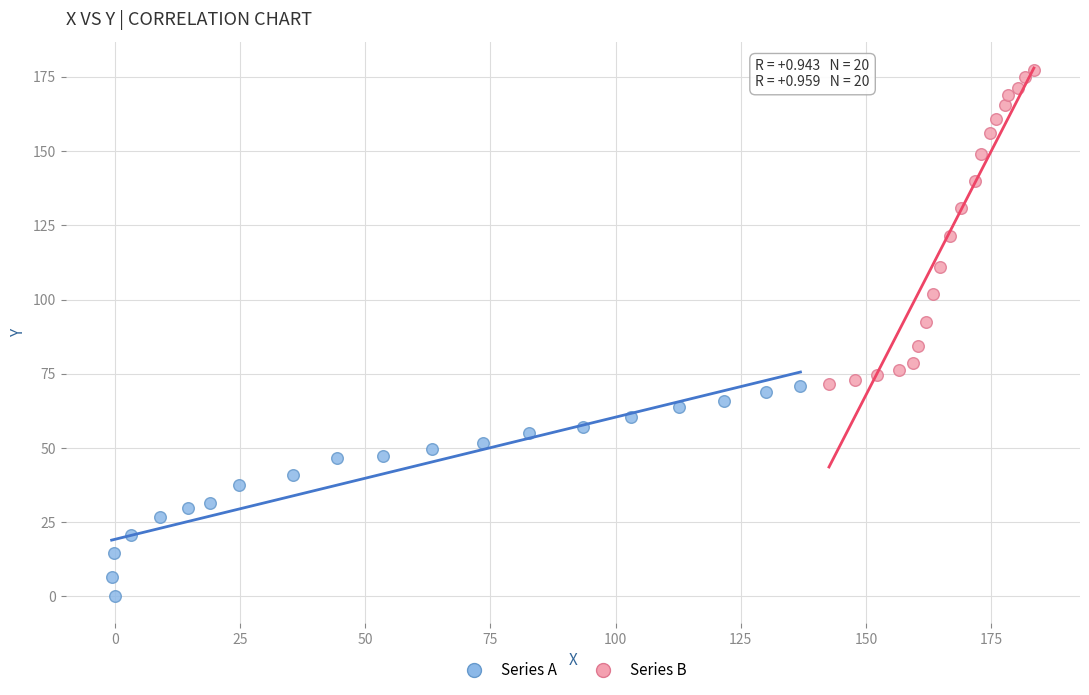

Which series has the largest Y range (max minus min)?

Series B